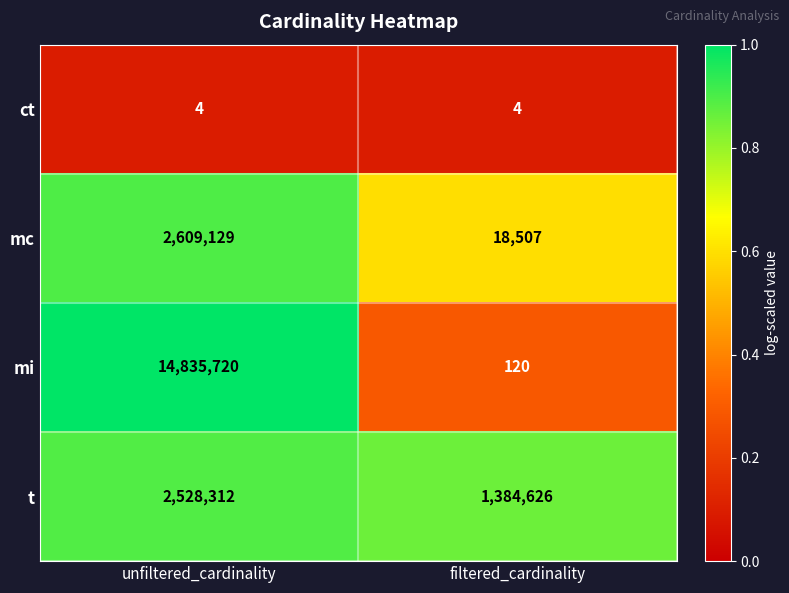

Which label corresponds to the largest value in the chart?

unfiltered_cardinality